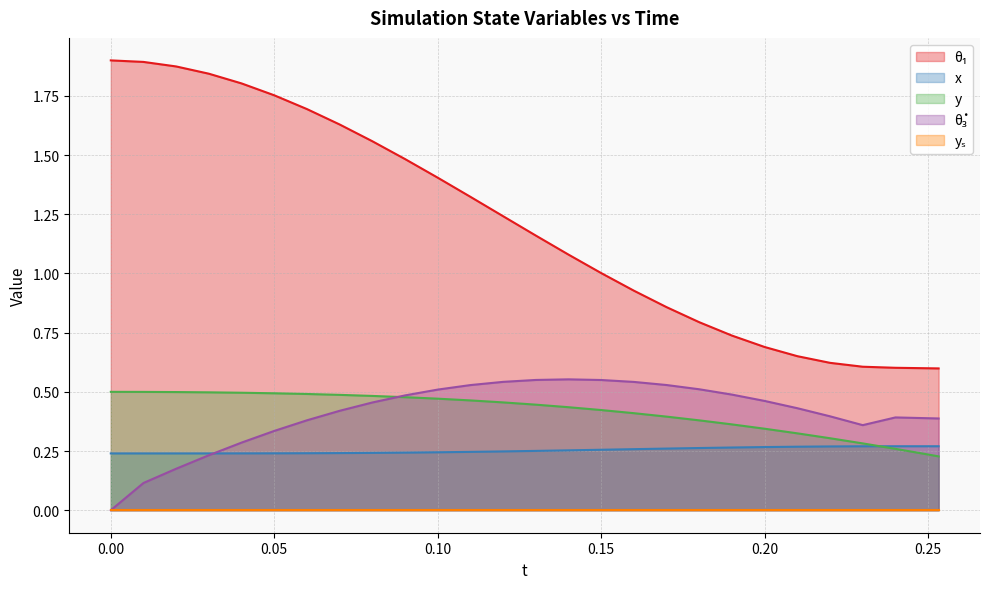

True or false: y has more than 0 interior local peaks.

False